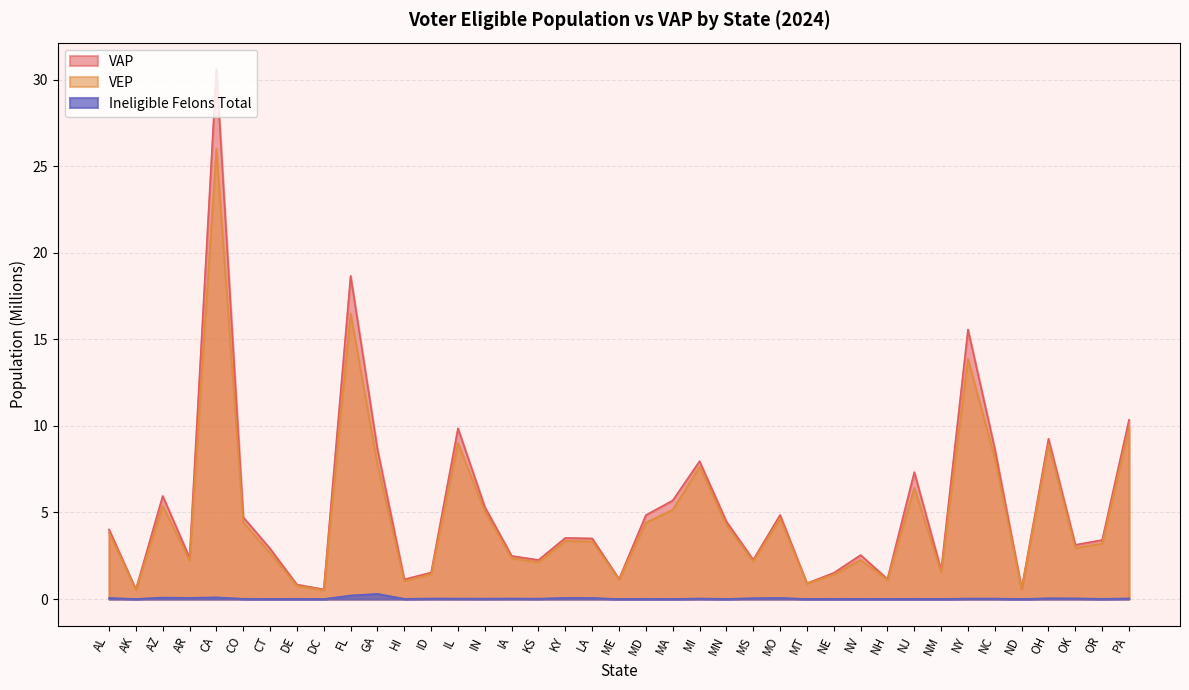

What is the average value of the VAP series?

5.3